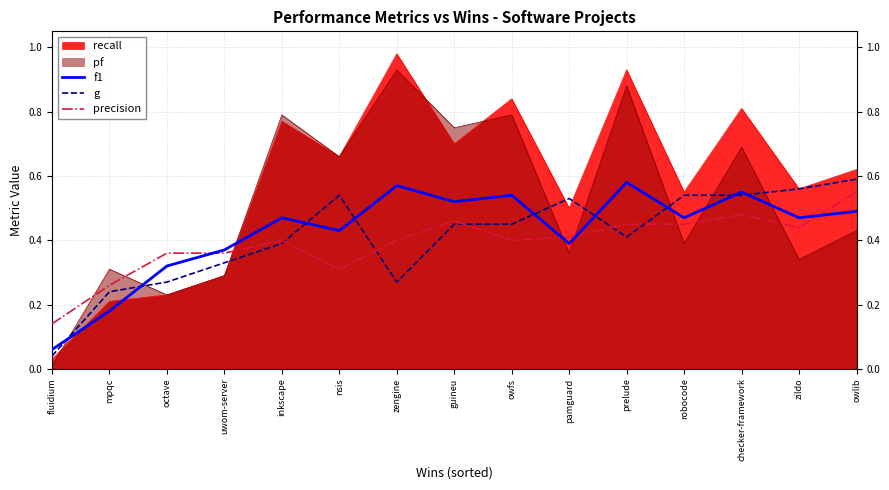

Which series has the widest spread of values?

recall